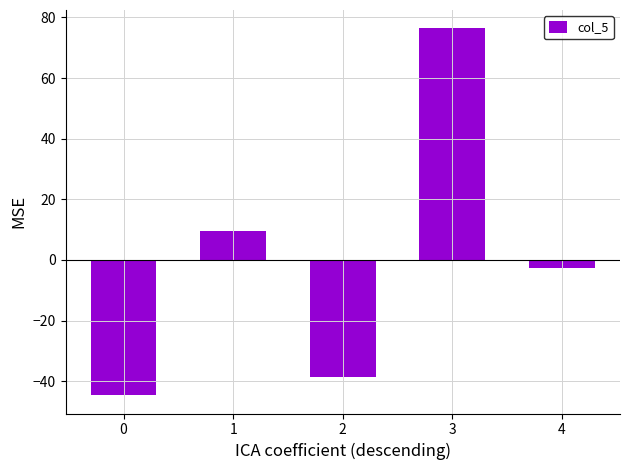

How many series are shown in this chart?

1